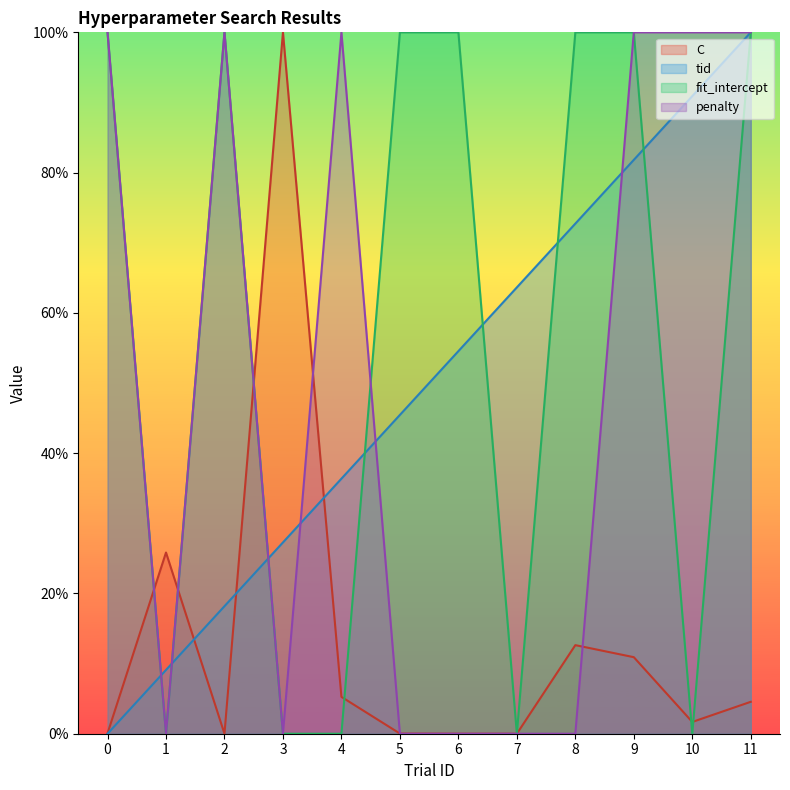

True or false: C has a value of 59.7 at 3.

False